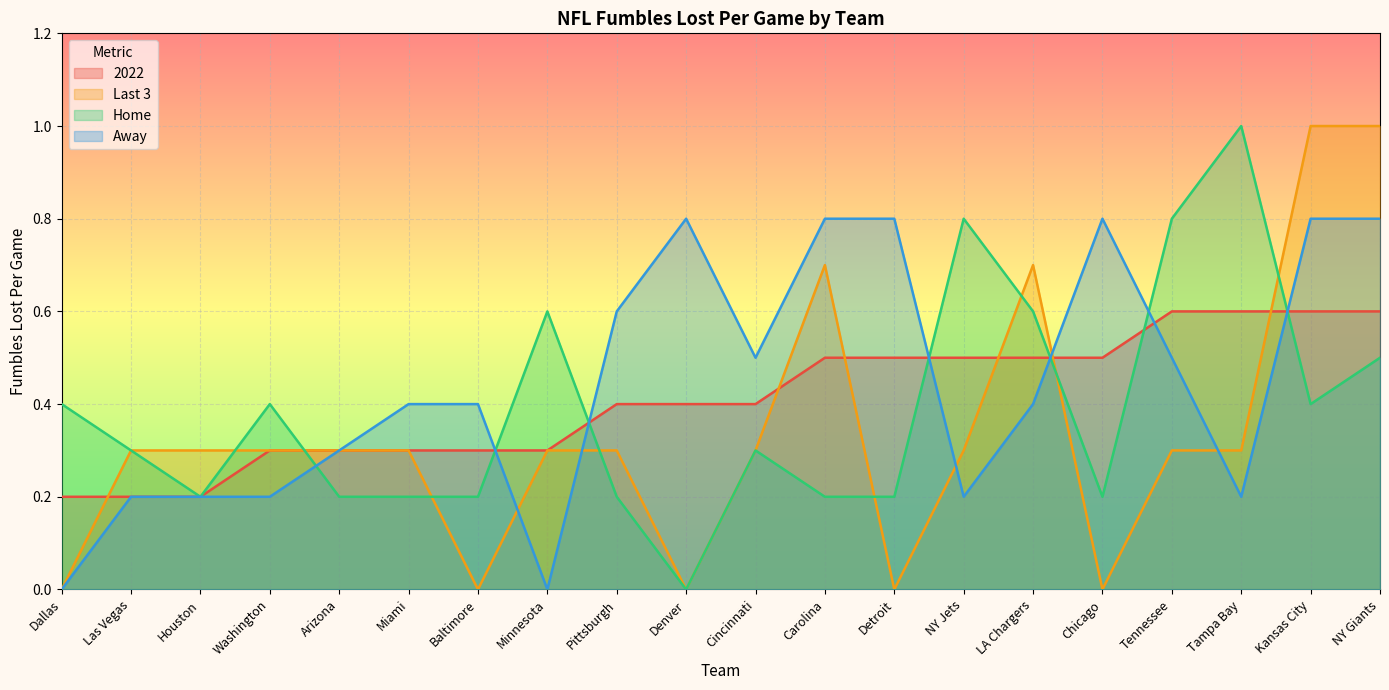

What is the greatest value displayed?

1.0